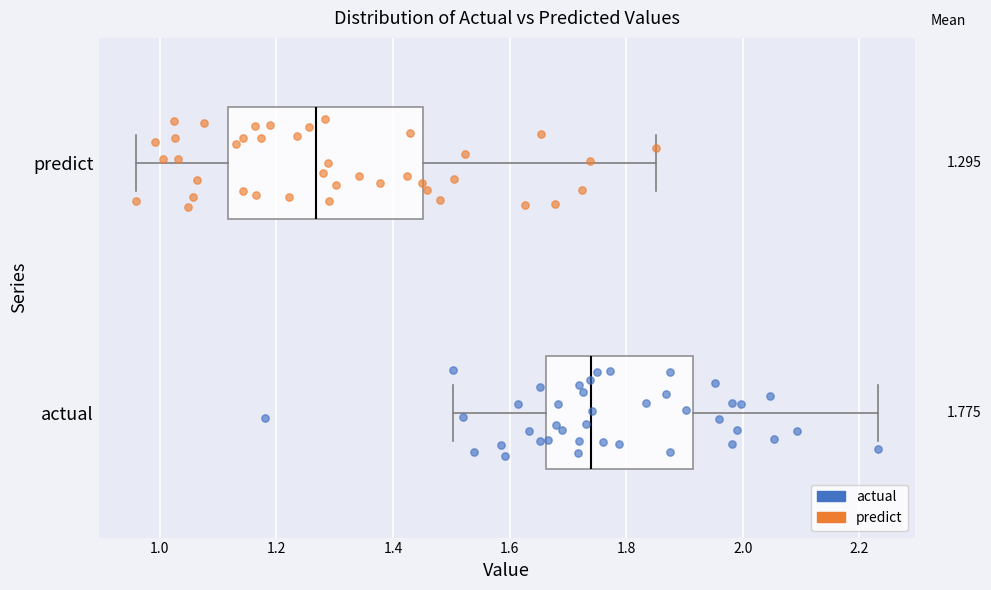

Which box is the widest, from its left edge to its right edge?

predict